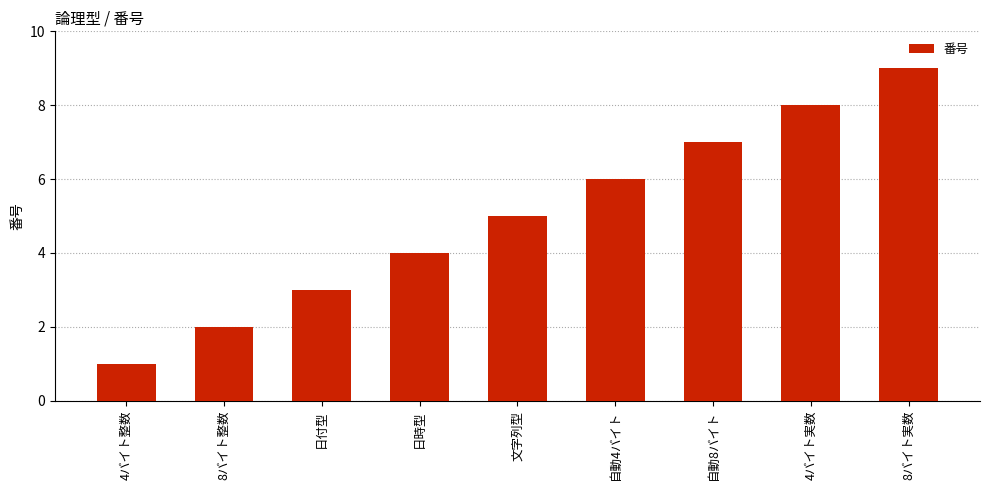

What is the change in value from 文字列型 to 4バイト実数?

+3